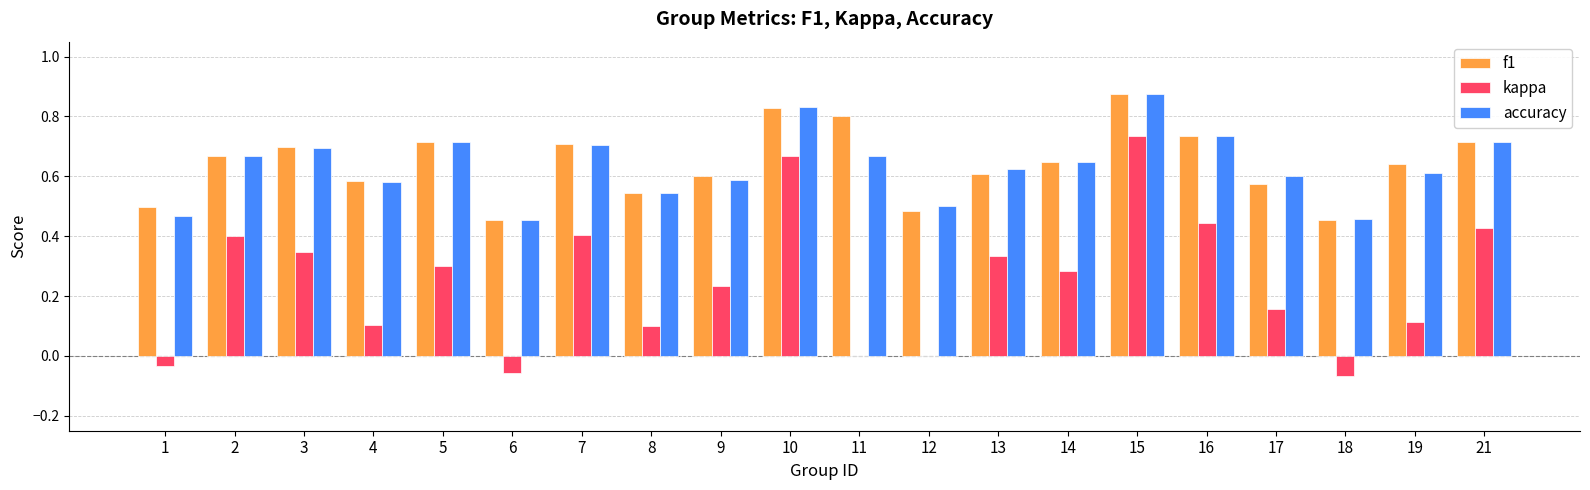

Which category has the highest value in the kappa series?

15